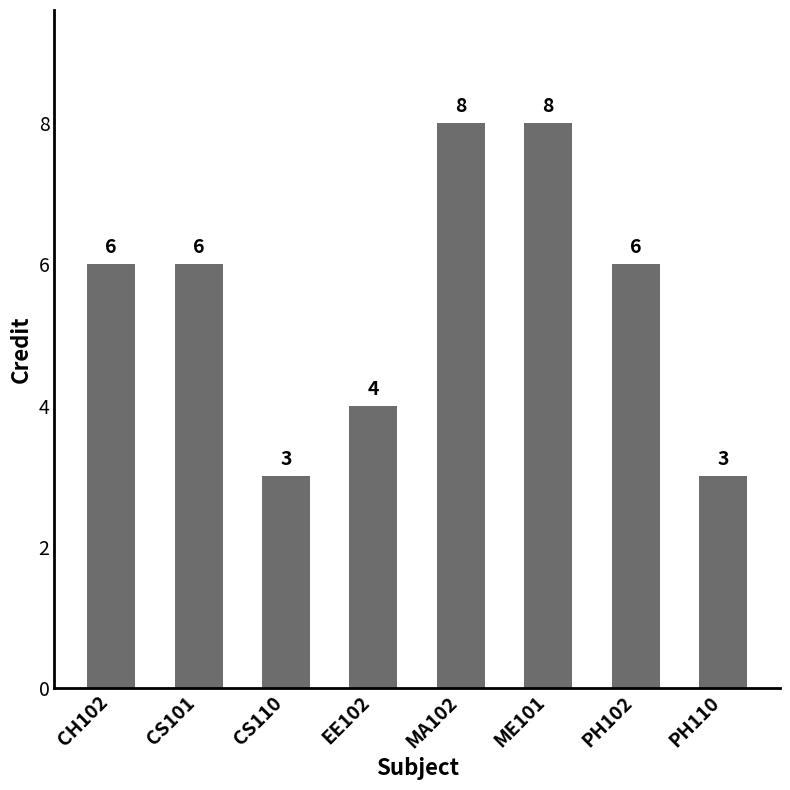

Count the values in the range 4 to 8.

6